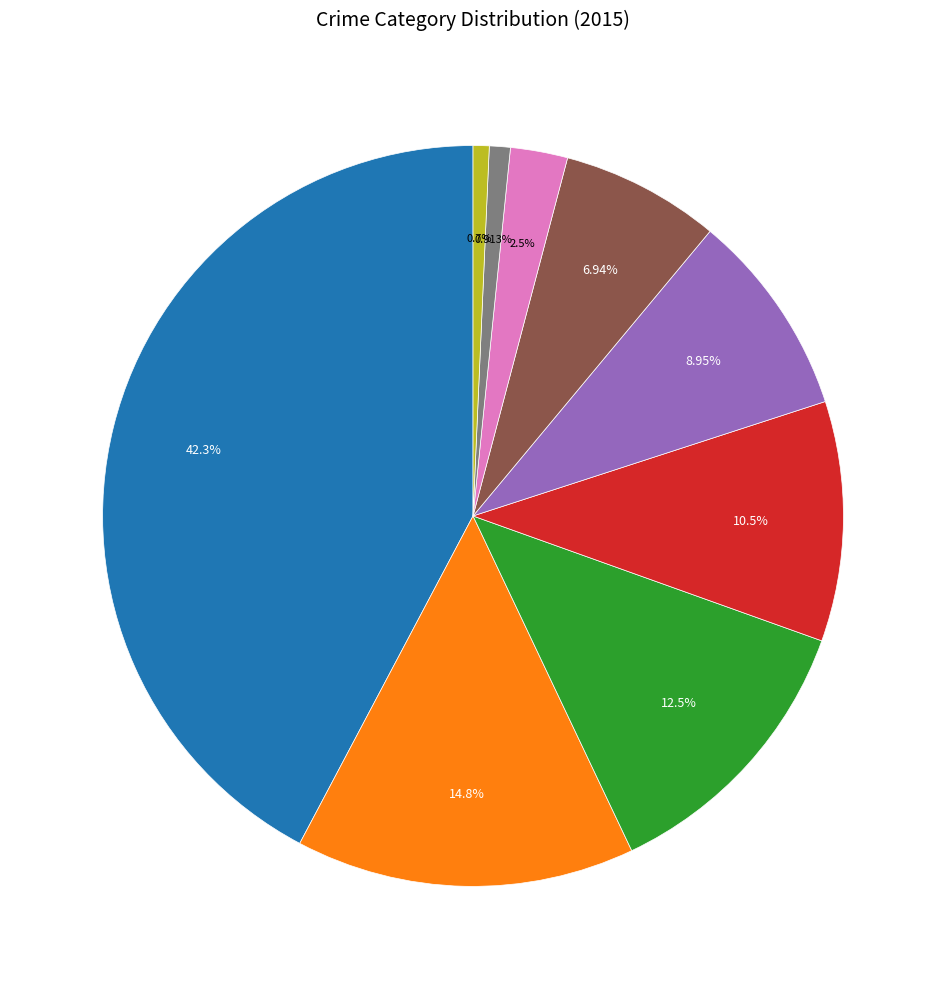

Is there a majority slice in this chart?

No